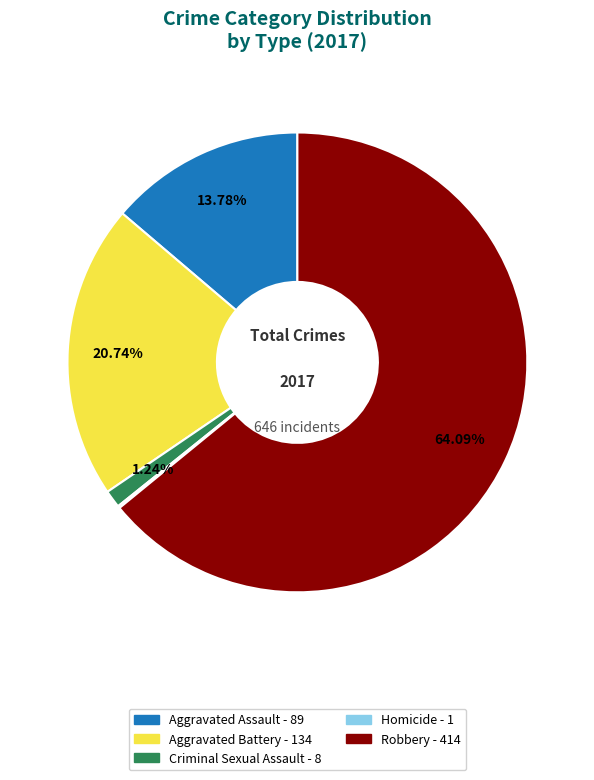

Between Aggravated Assault and Criminal Sexual Assault, which is larger?

Aggravated Assault